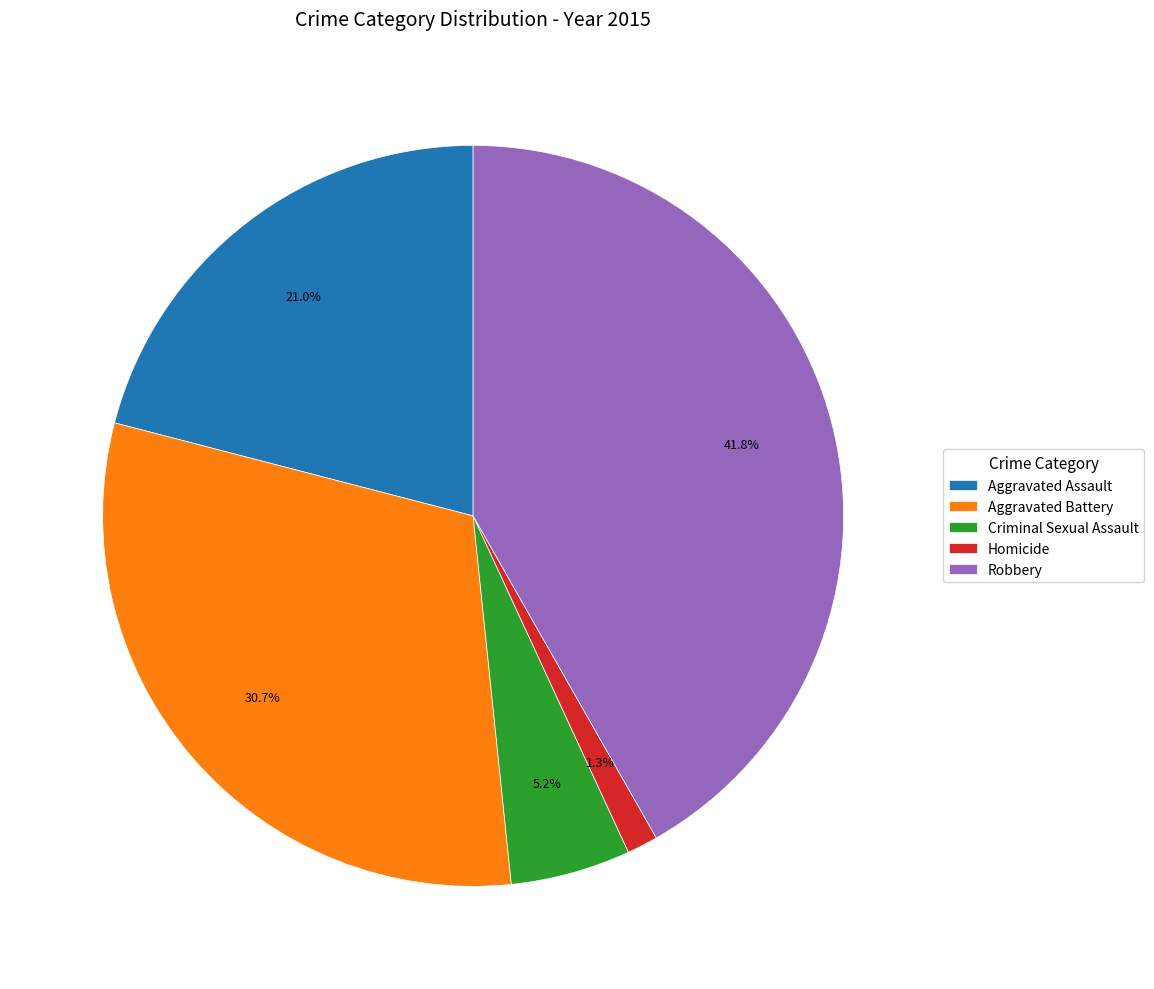

To the nearest percent, what is the difference between the Homicide and Criminal Sexual Assault slice percentages?

4%